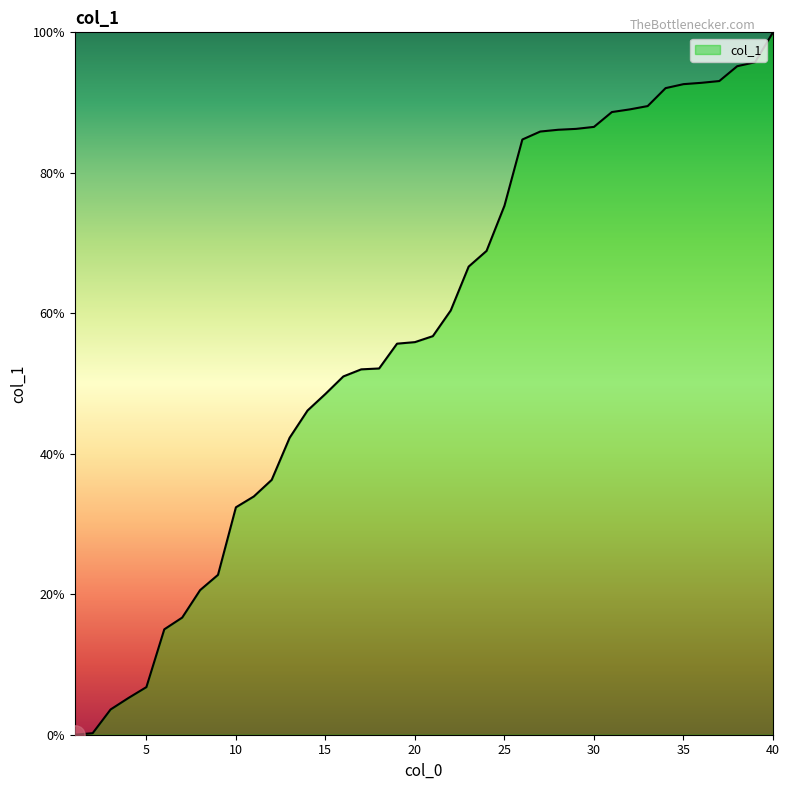

What is the greatest value displayed?

100.0